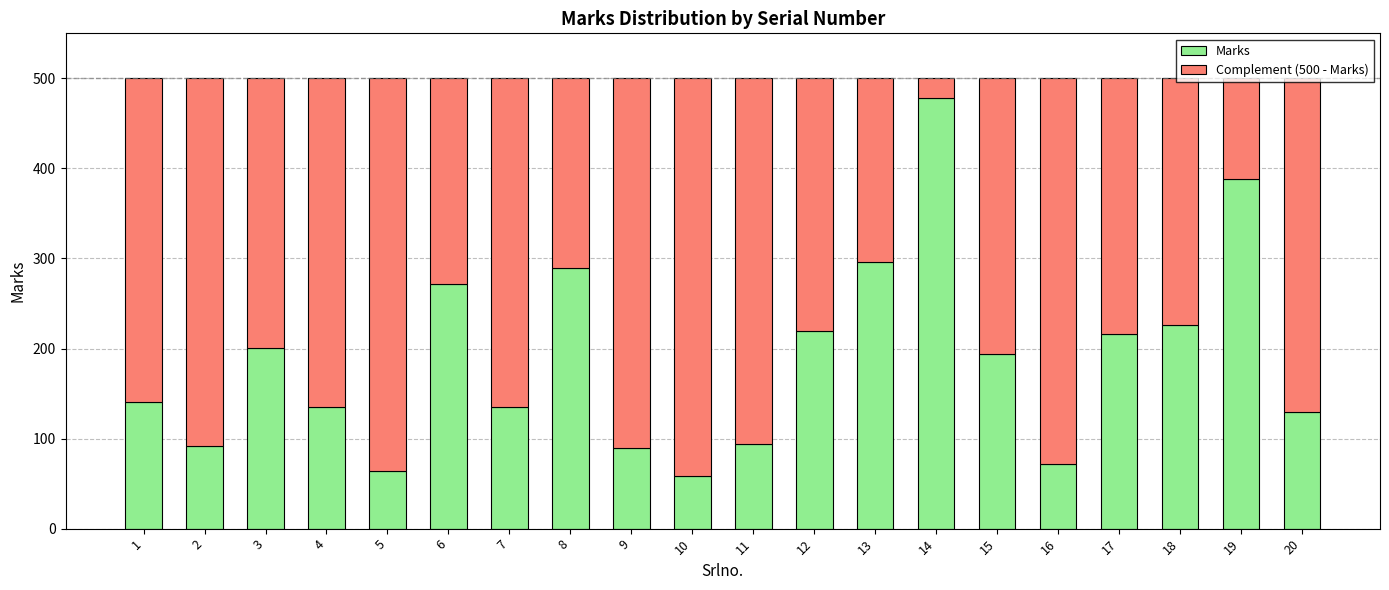

What is the difference between the maximum and minimum values in the Marks series?

420